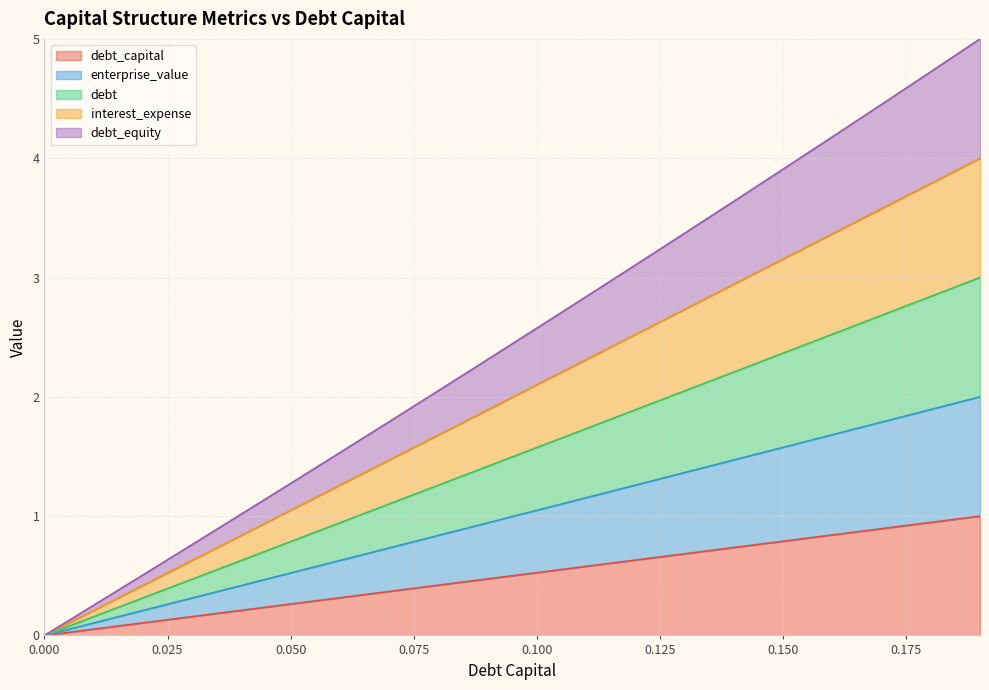

What is the value of the debt_equity point at the 16th from the left?

3.9